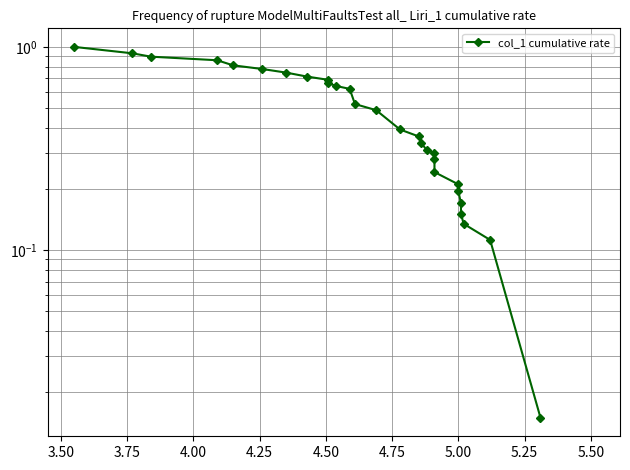

What is the value of the 27th point from the left?

0.1